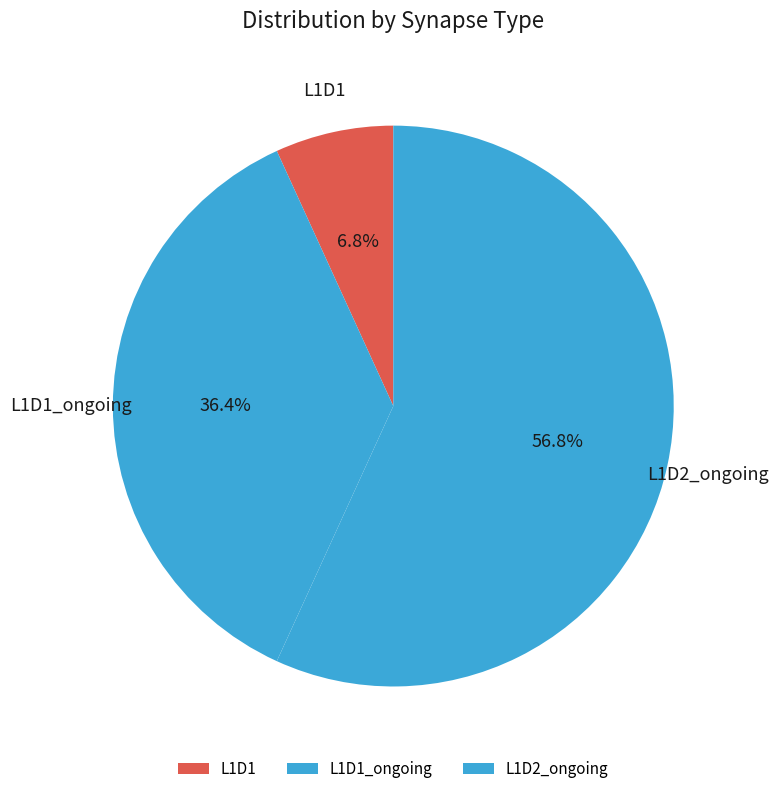

What is the largest slice in the pie chart?

L1D2_ongoing